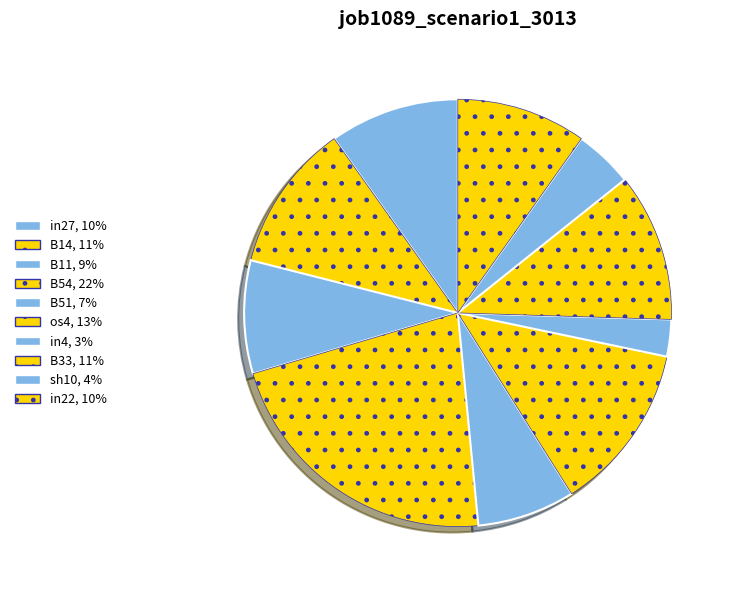

How many slices are in this pie chart?

10